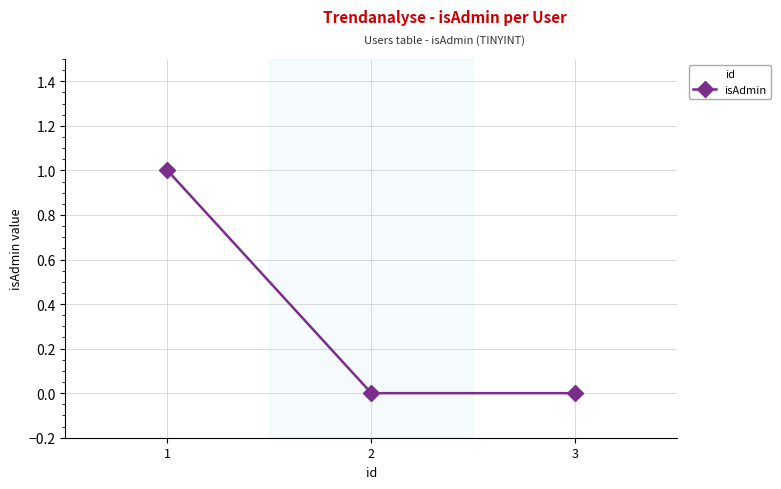

What is the difference between the values at 2 and 1?

1